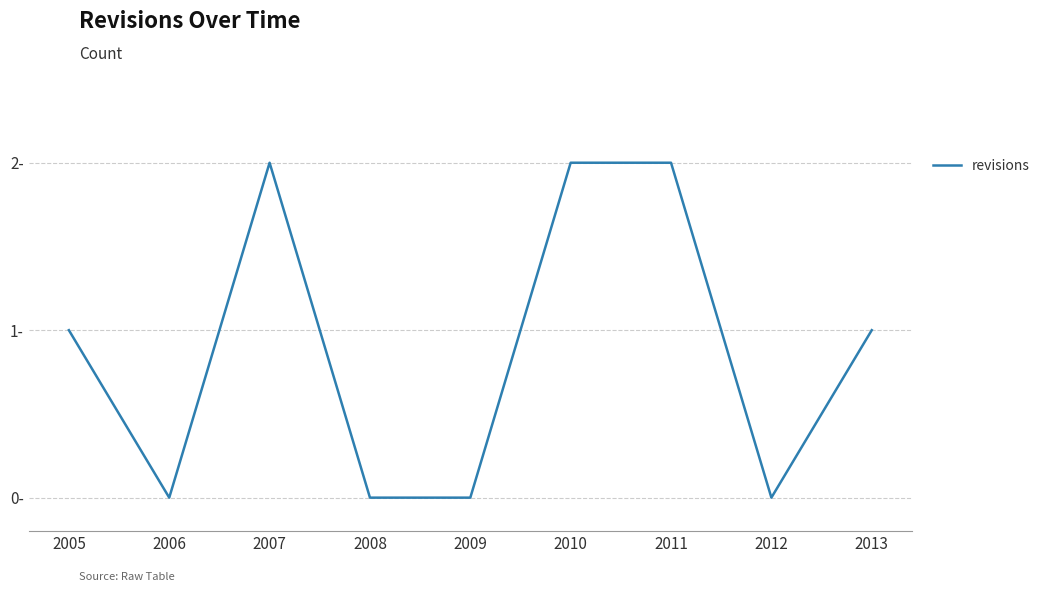

How many points are higher than both their immediate neighbors (excluding endpoints)?

1